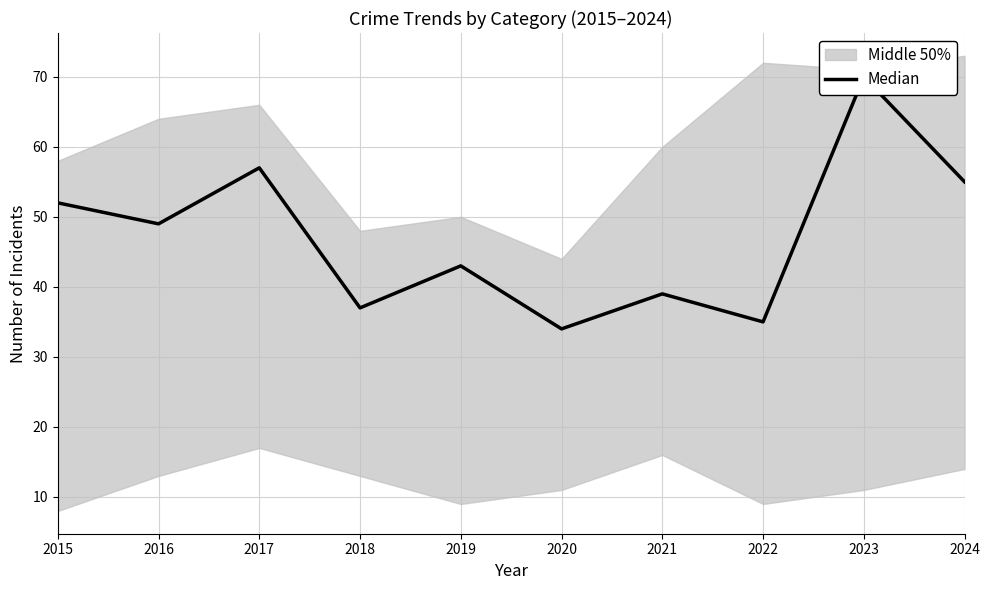

Reading left to right, transcribe all the data shown in this chart.

52	49	57	37	43	34	39	35	70	55